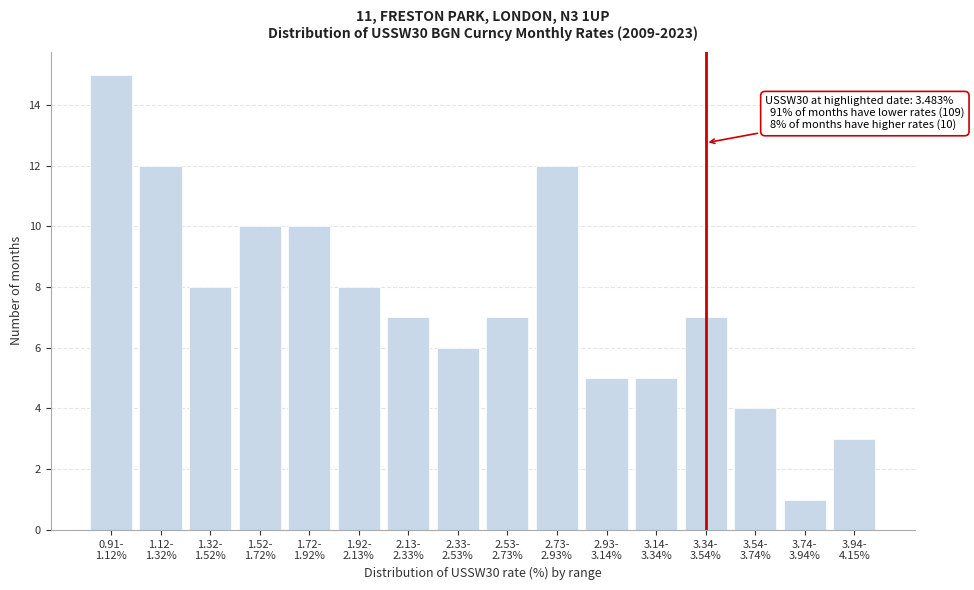

Reading left to right, list all the values displayed in this chart.

15	12	8	10	10	8	7	6	7	12	5	5	7	4	1	3